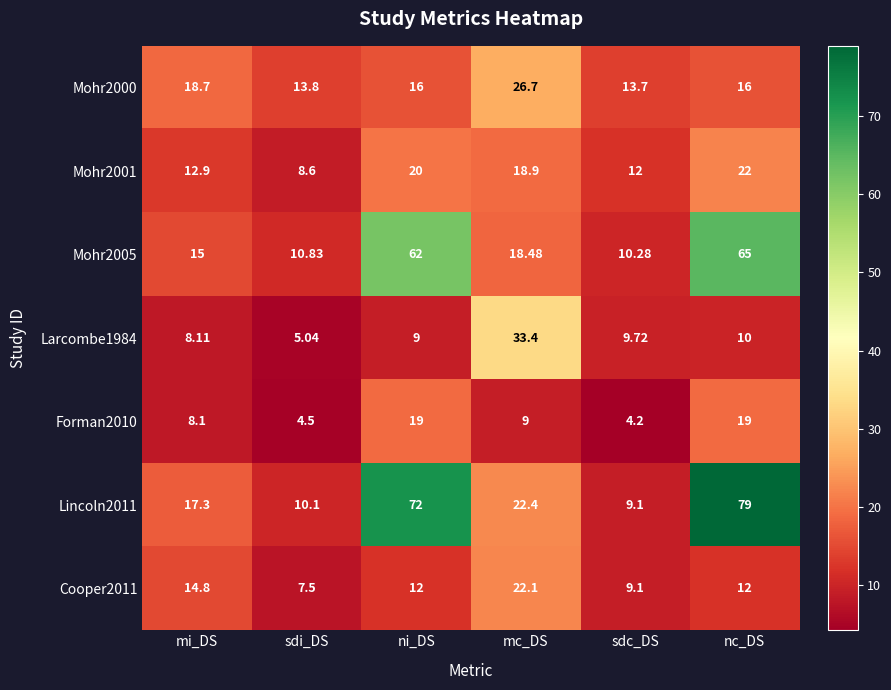

Is the value of Forman2010 at sdi_DS greater than the value of Mohr2001 at mi_DS?

No